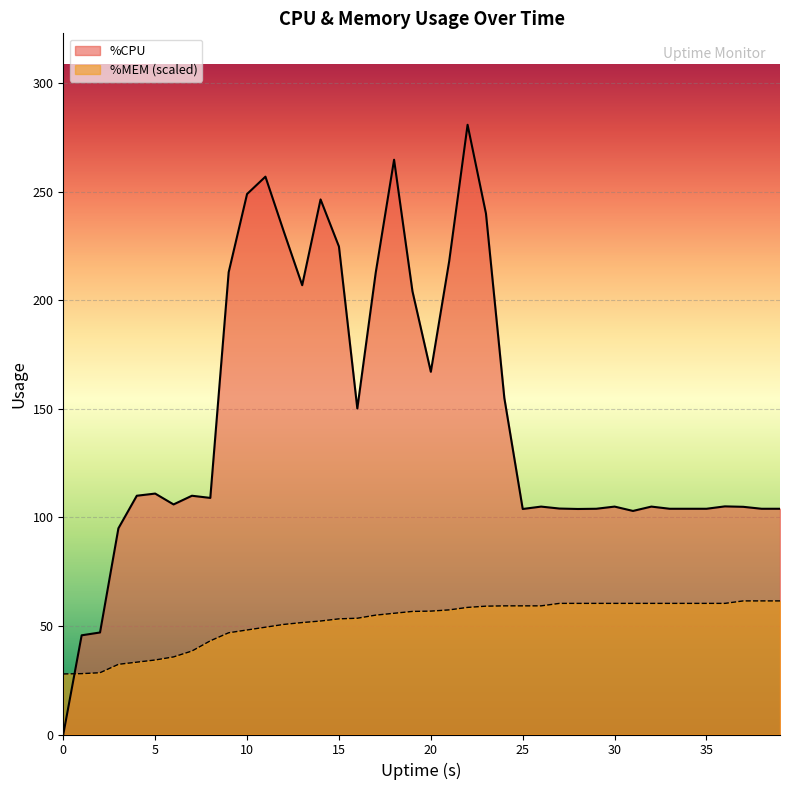

How many intersections are there between %MEM and %CPU?

1